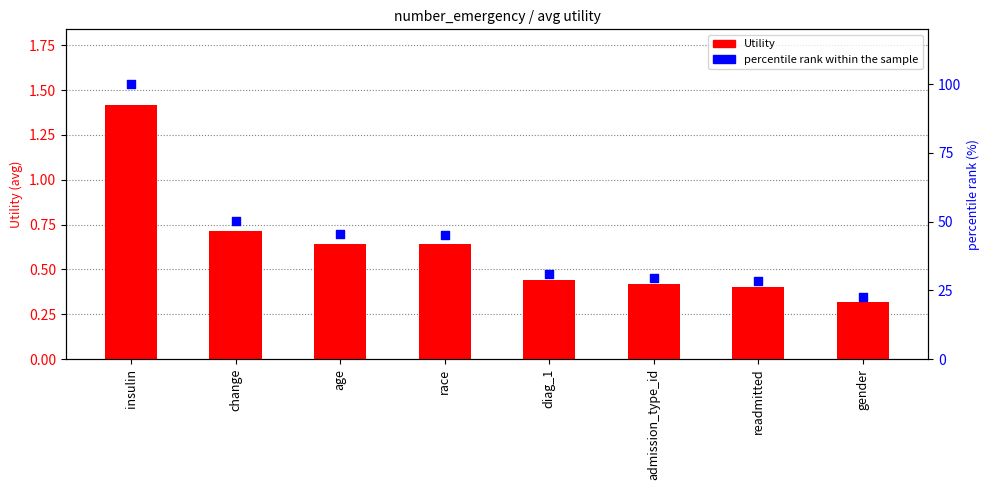

Which series contains the highest Y value?

percentile rank within the sample